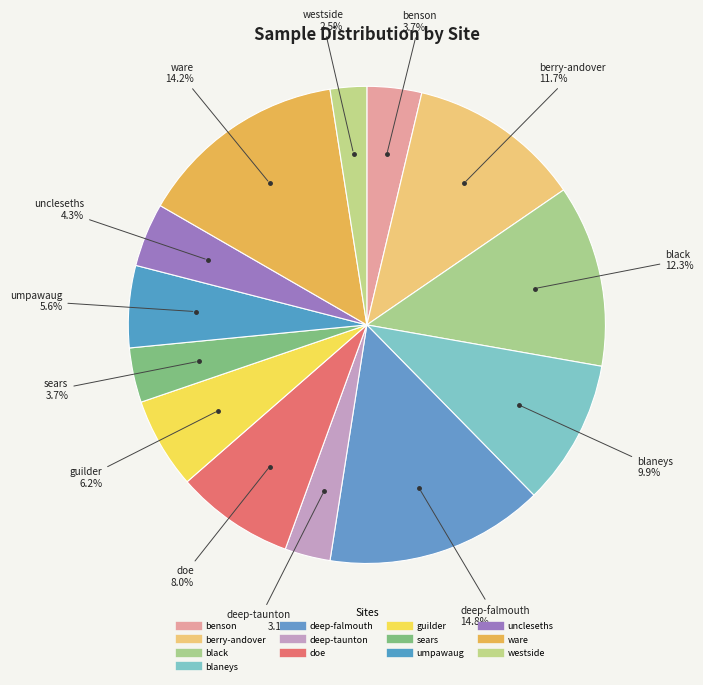

How many segments does this pie chart have?

13